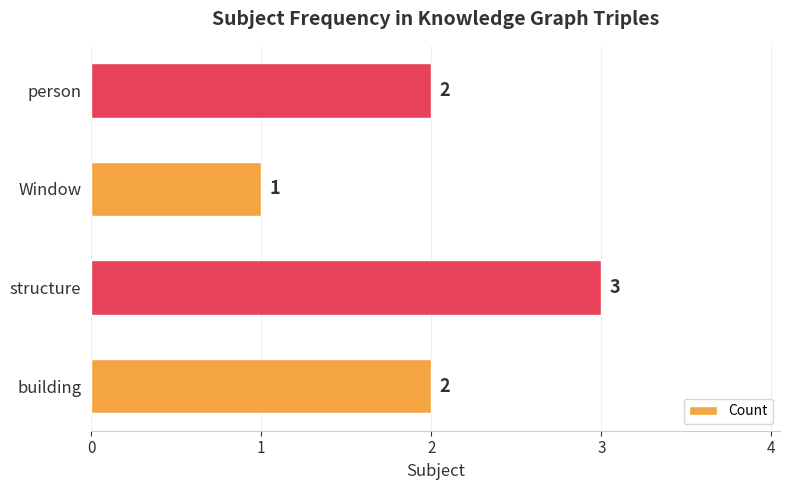

Are the bars horizontal?

Yes